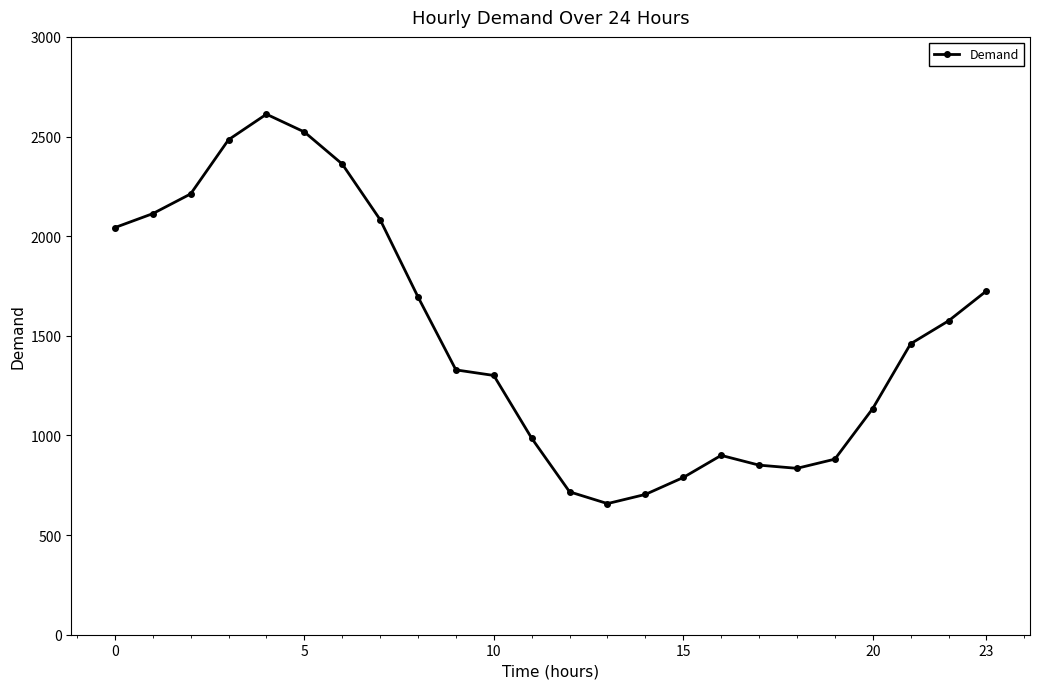

What is the greatest value displayed?

2612